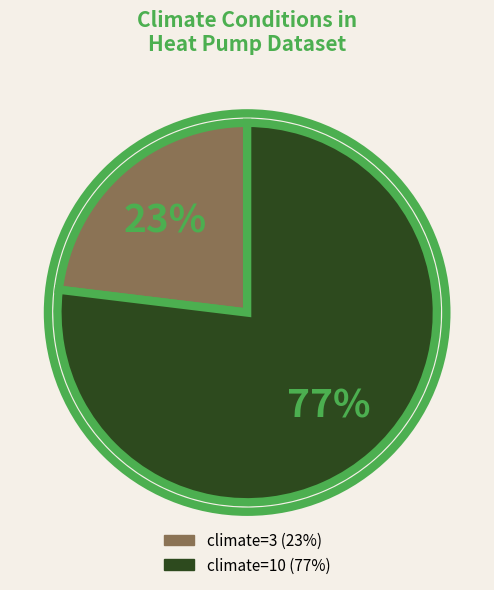

Does any single category account for the majority?

Yes